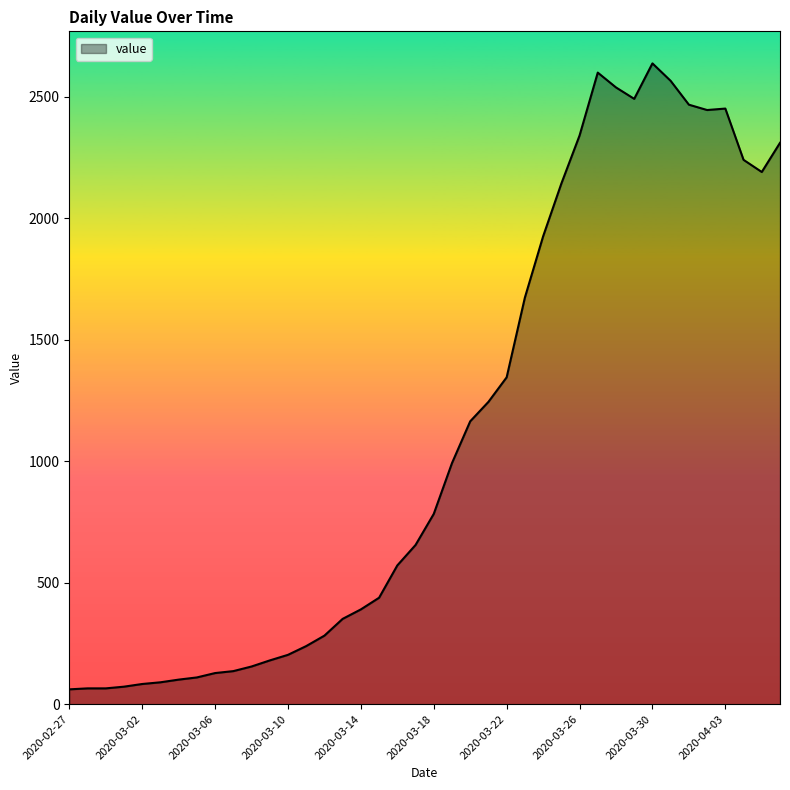

What is the difference between the second highest and second lowest values?

2534